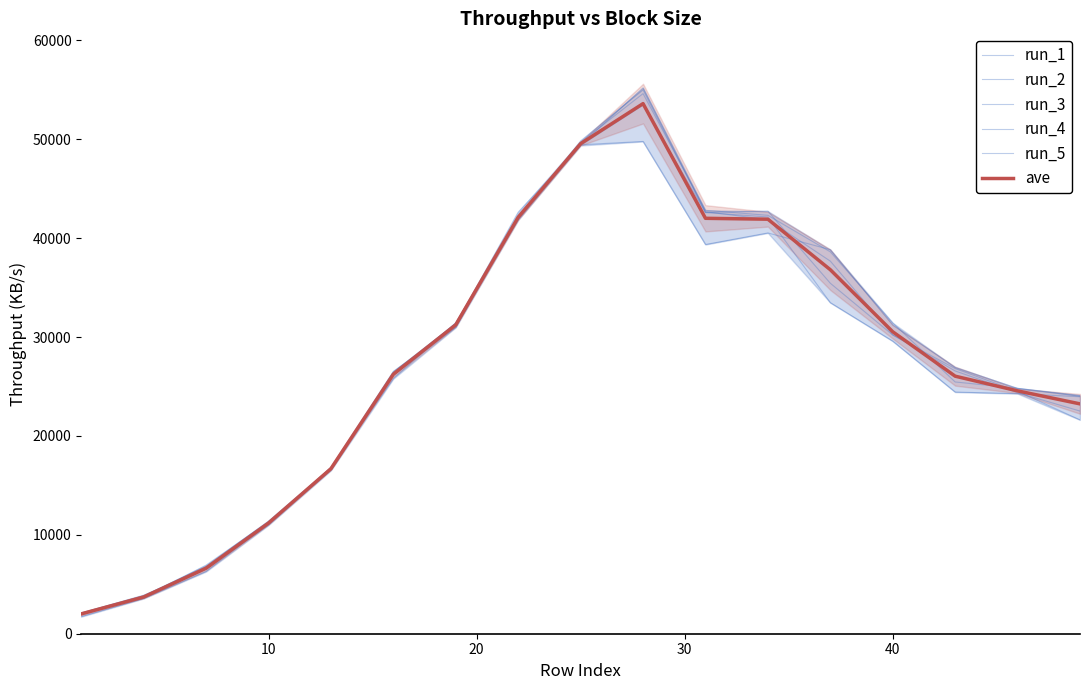

Rank the series at 10 from lowest to highest value.

run_2, run_1, run_5, ave, run_3, run_4